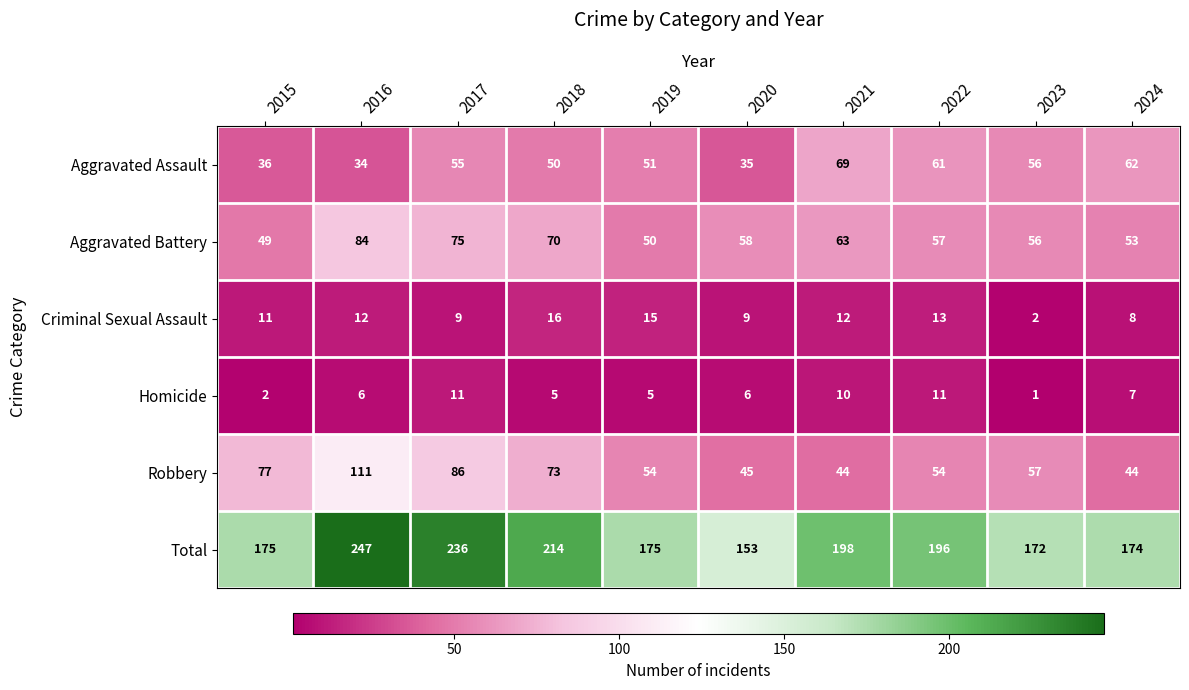

Which series changed the most between 2022 and 2023?

Total